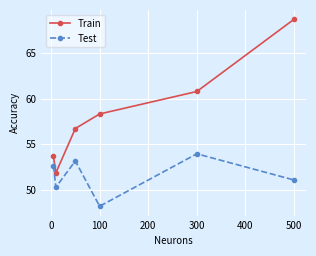

Reading left to right, list all the values displayed in this chart.

Train: 53.6	51.8	56.7	58.3	60.8	68.7
Test: 52.6	50.3	53.1	48.2	53.9	51.0